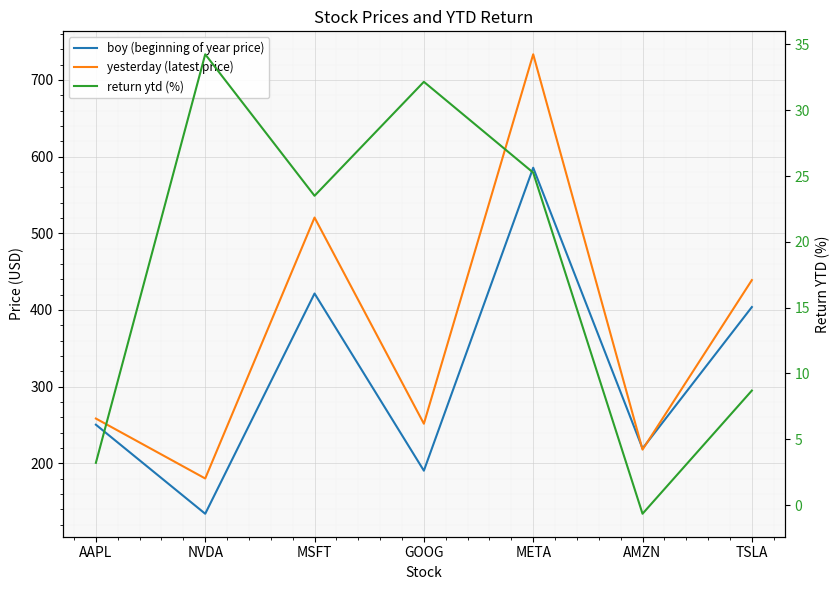

At NVDA, list the series in order from largest to smallest.

yesterday (latest price), boy (beginning of year price), return ytd (%)